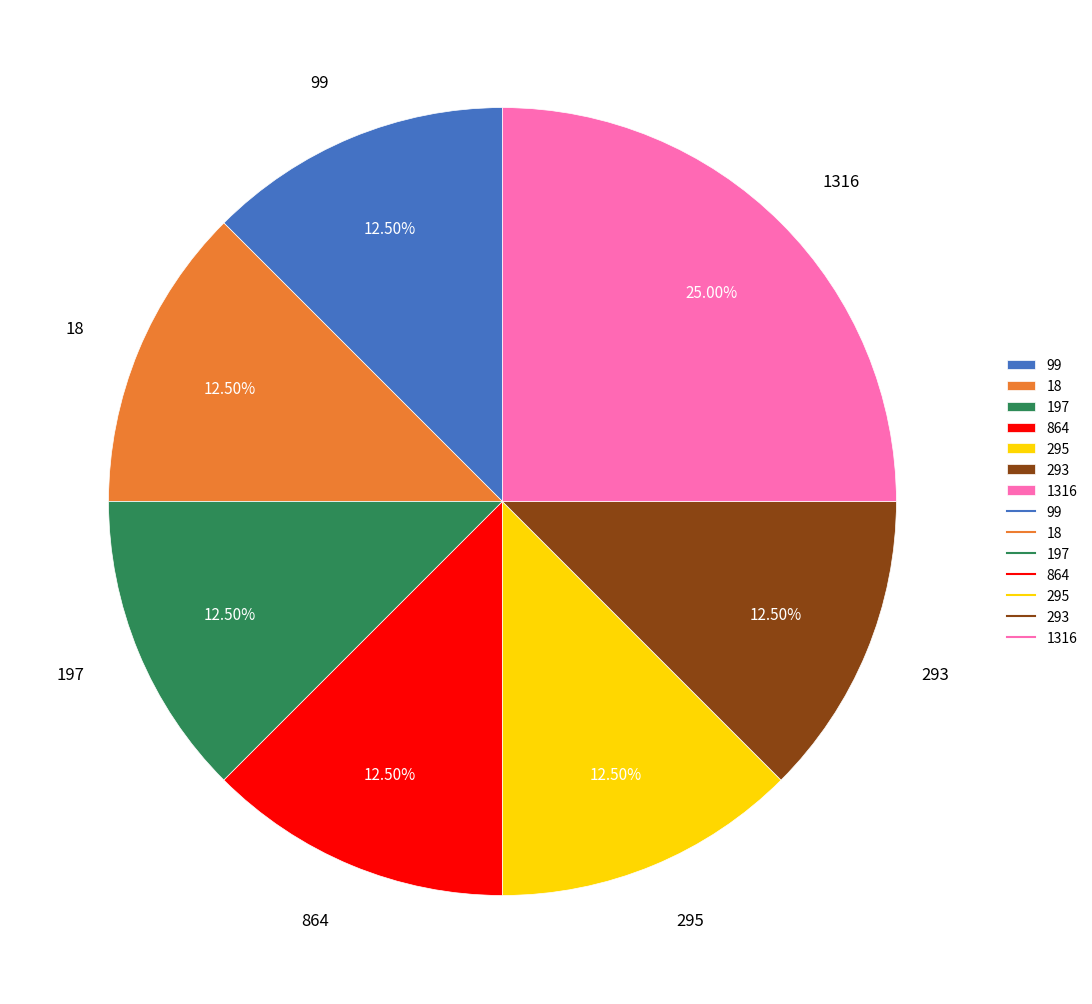

Do 1316 and 99 together represent more than half of the pie?

No